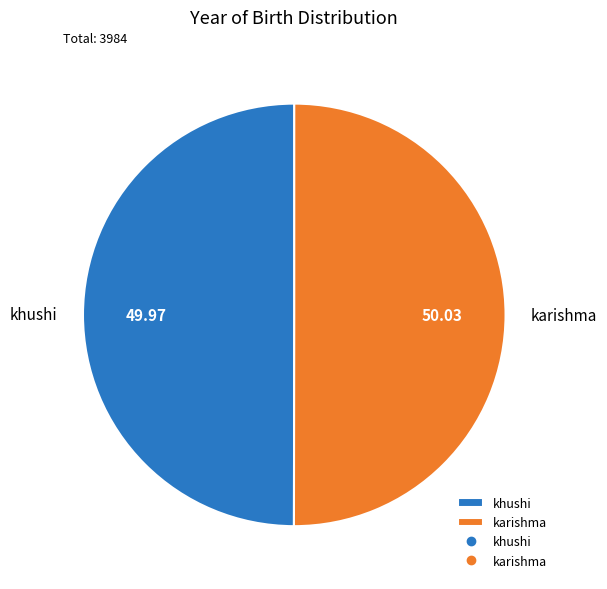

Combined, do khushi and karishma account for over 50%?

Yes